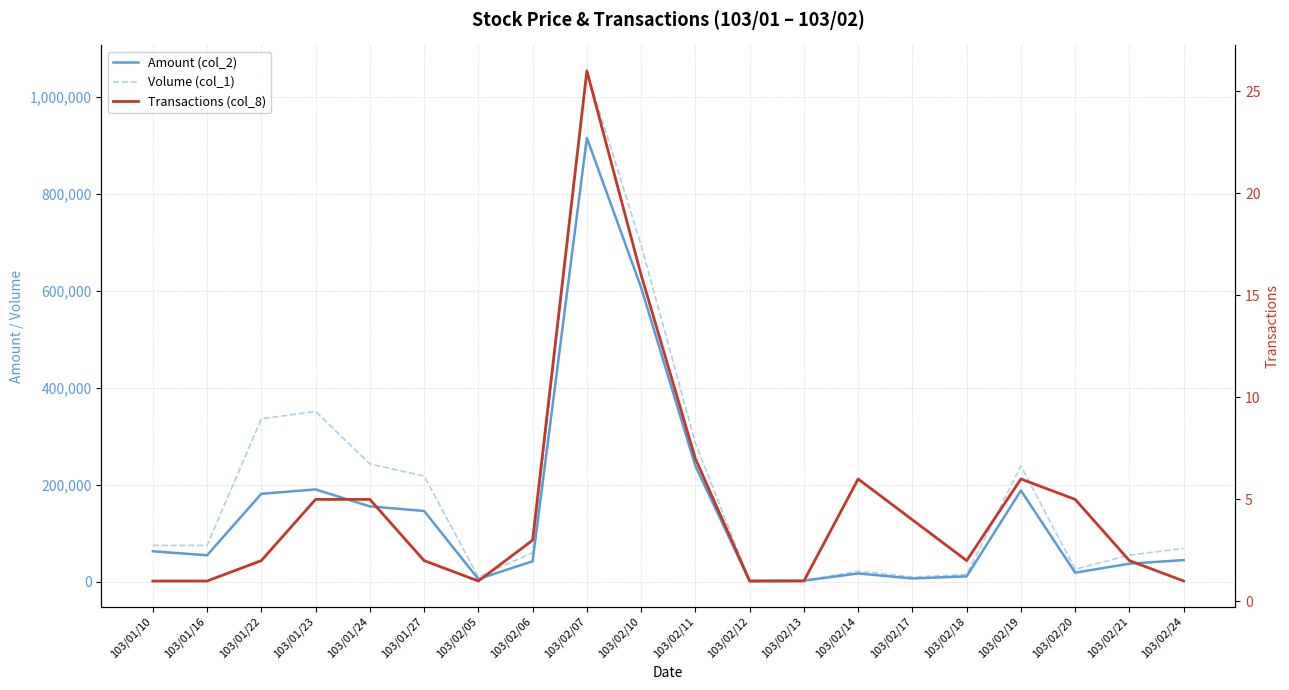

Reading right to left, transcribe all the data shown in this chart.

Amount (col_2): 103/02/24=44850	103/02/21=37400	103/02/20=18920	103/02/19=188300	103/02/18=11300	103/02/17=6920	103/02/14=17310	103/02/13=2400	103/02/12=1680	103/02/11=238990	103/02/10=606580	103/02/07=914990	103/02/06=42400	103/02/05=5700	103/01/27=146060	103/01/24=155520	103/01/23=190440	103/01/22=181440	103/01/16=54750	103/01/10=63000
Volume (col_1): 103/02/24=69000	103/02/21=55000	103/02/20=26000	103/02/19=239000	103/02/18=15000	103/02/17=10000	103/02/14=22000	103/02/13=3000	103/02/12=2000	103/02/11=286000	103/02/10=694000	103/02/07=1053000	103/02/06=60000	103/02/05=10000	103/01/27=218000	103/01/24=243000	103/01/23=351000	103/01/22=336000	103/01/16=75000	103/01/10=75000
Transactions (col_8): 103/02/24=1	103/02/21=2	103/02/20=5	103/02/19=6	103/02/18=2	103/02/17=4	103/02/14=6	103/02/13=1	103/02/12=1	103/02/11=7	103/02/10=16	103/02/07=26	103/02/06=3	103/02/05=1	103/01/27=2	103/01/24=5	103/01/23=5	103/01/22=2	103/01/16=1	103/01/10=1